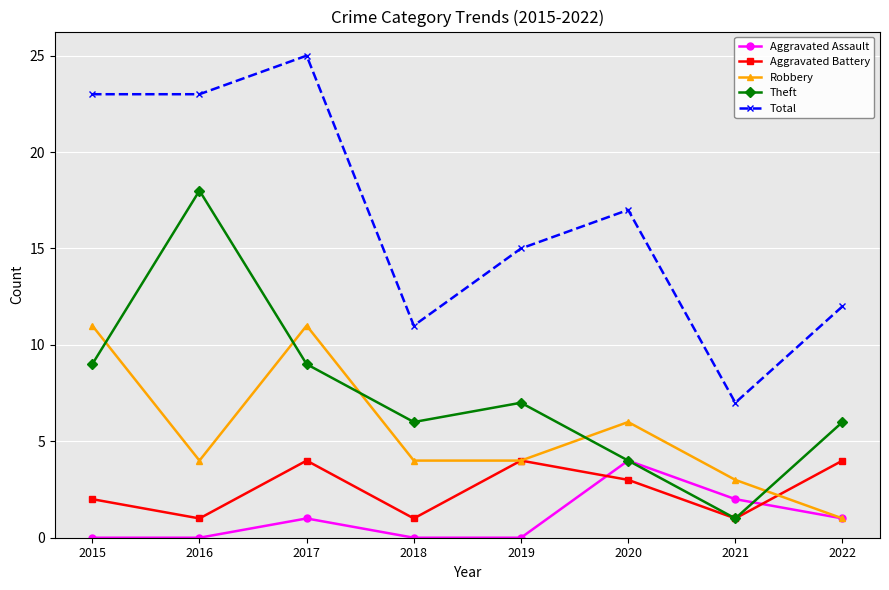

Which category has the lowest value in the Robbery series?

2022